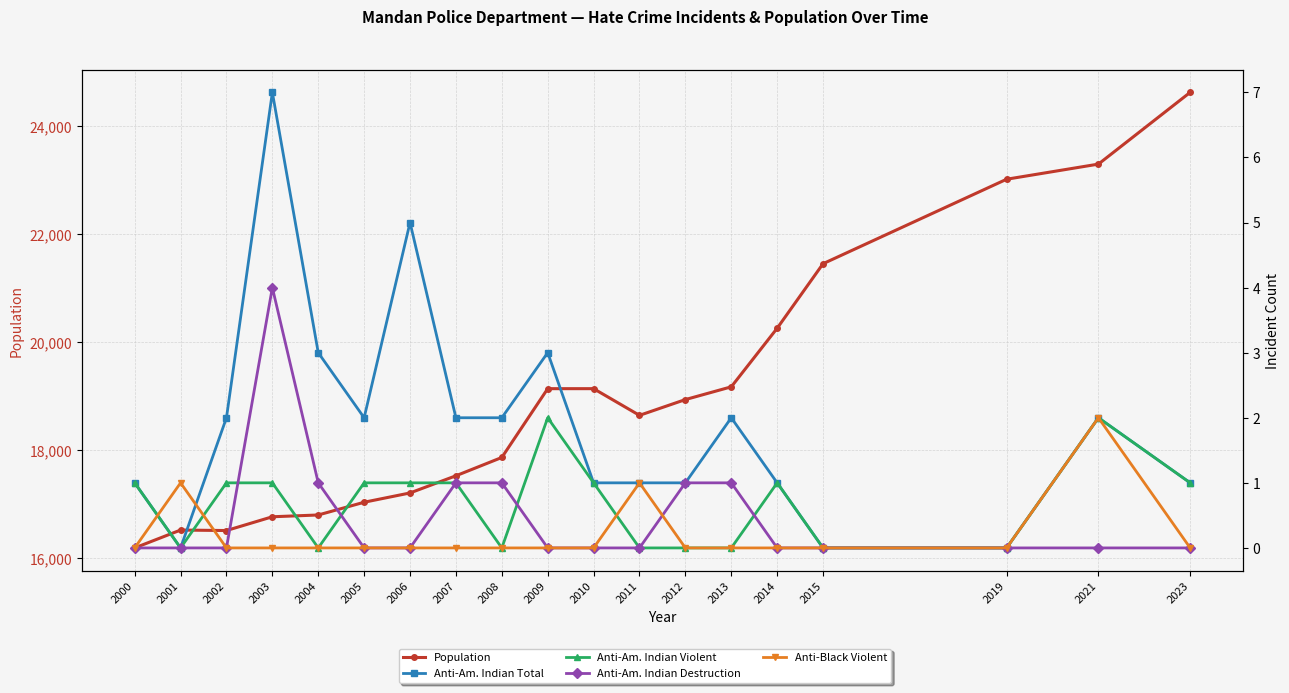

How many data points does each series have?

19